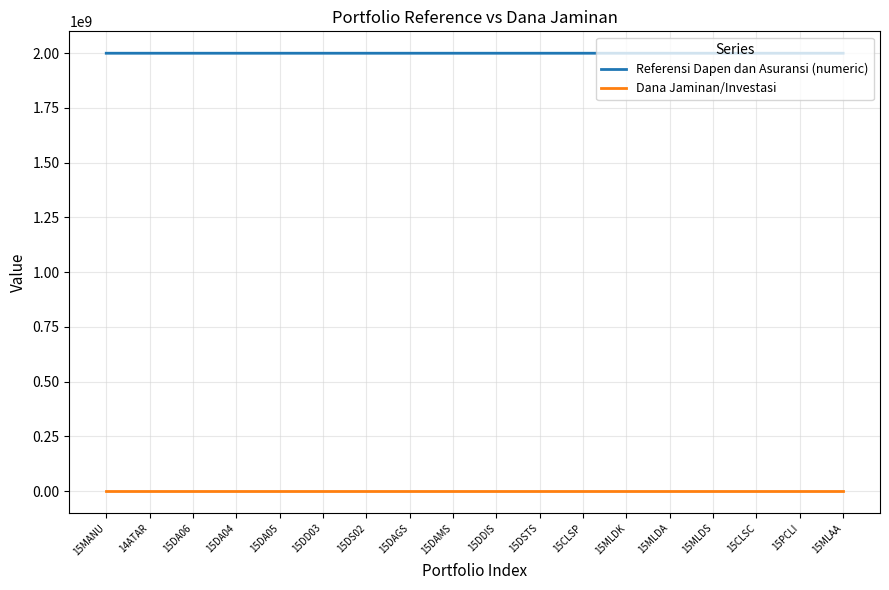

Rank the series at 15DA05 from highest to lowest value.

Referensi Dapen dan Asuransi (numeric), Dana Jaminan/Investasi